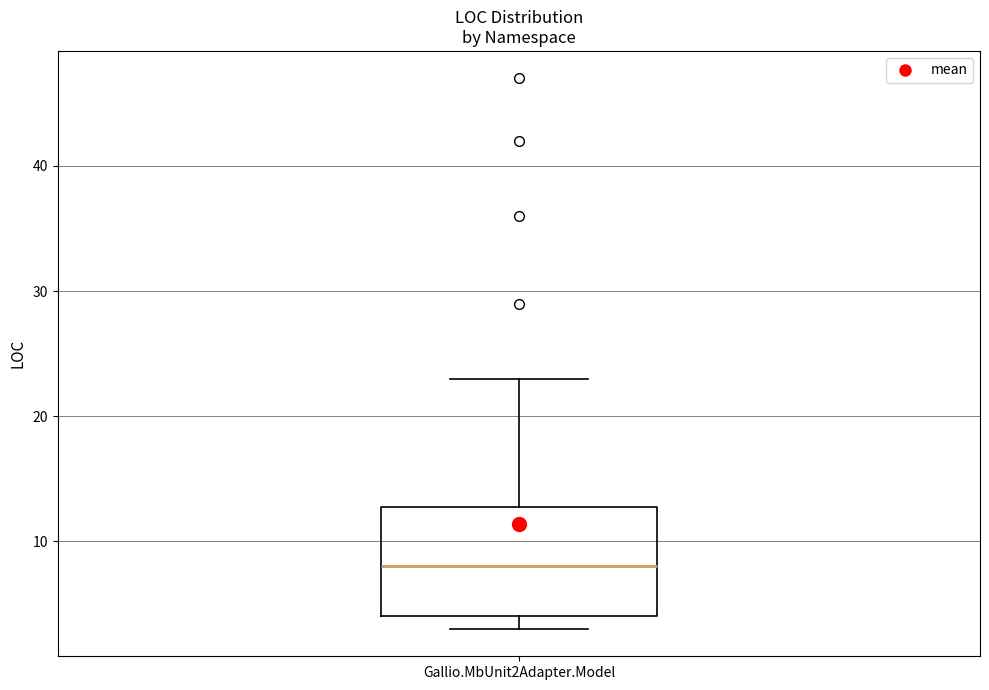

Where does the median line of the box for Gallio.MbUnit2Adapter.Model sit on the y-axis? The values are not printed on the chart, so give them approximately, as read against the axis.

8